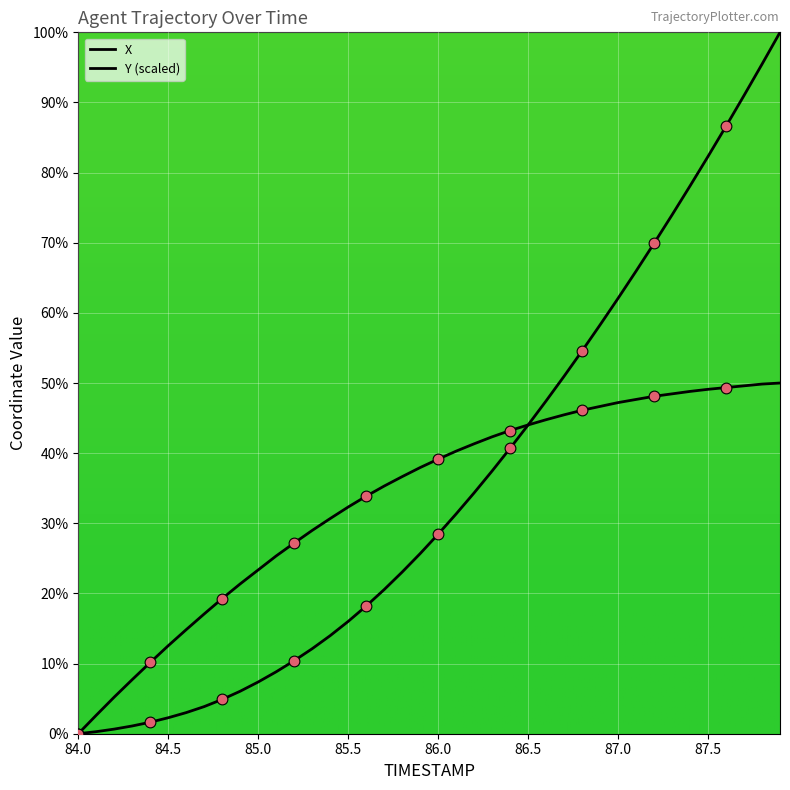

Is this an area chart (filled region under the line)?

No